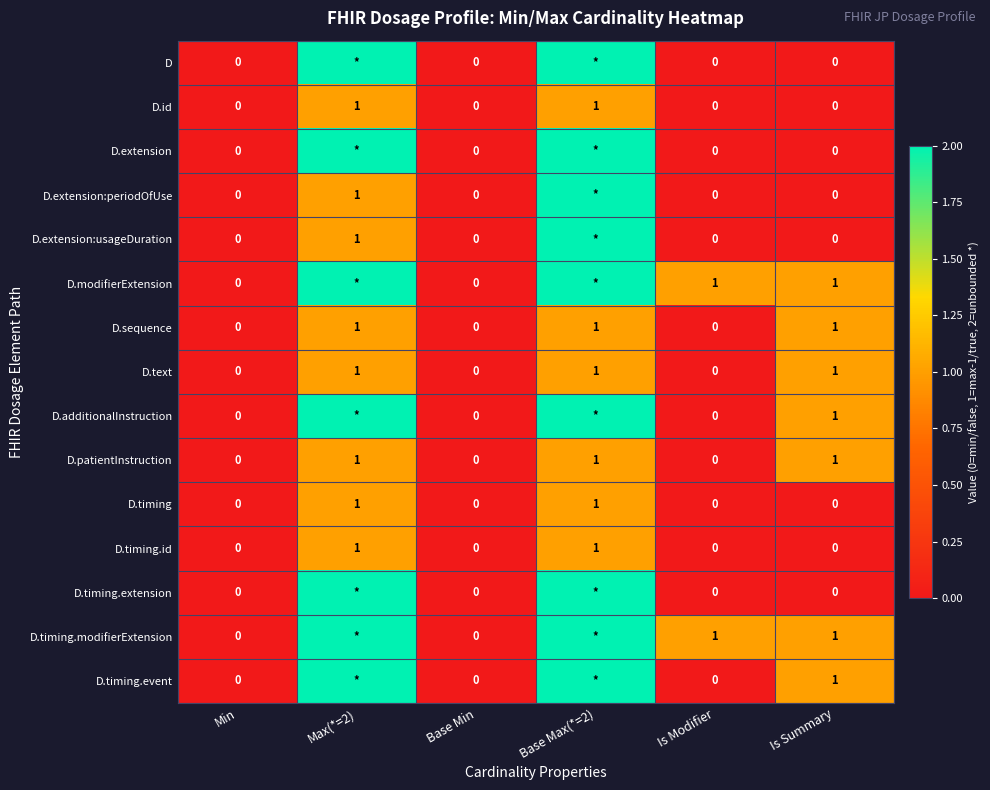

How many categories are shown in the chart?

6